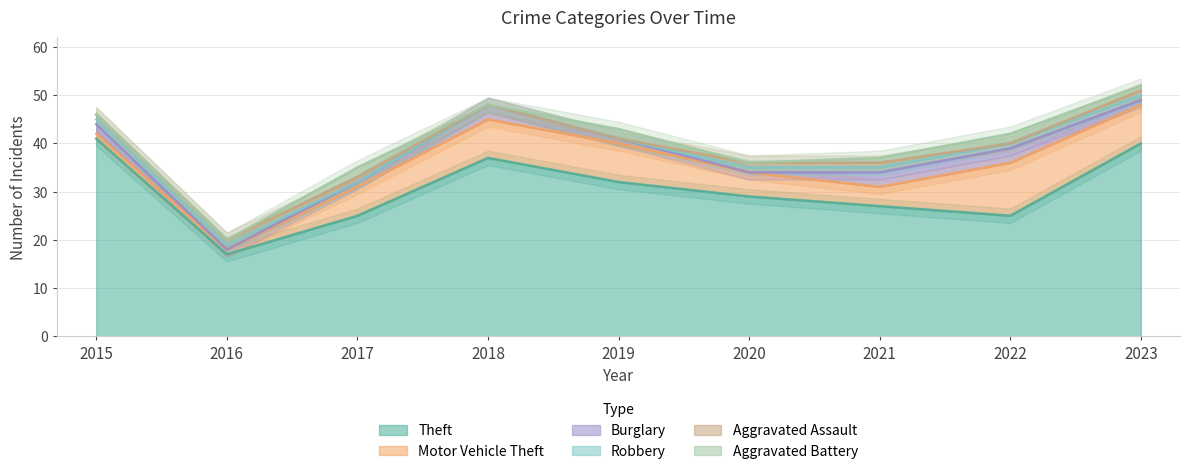

How many Burglary values are between 1 and 3?

7